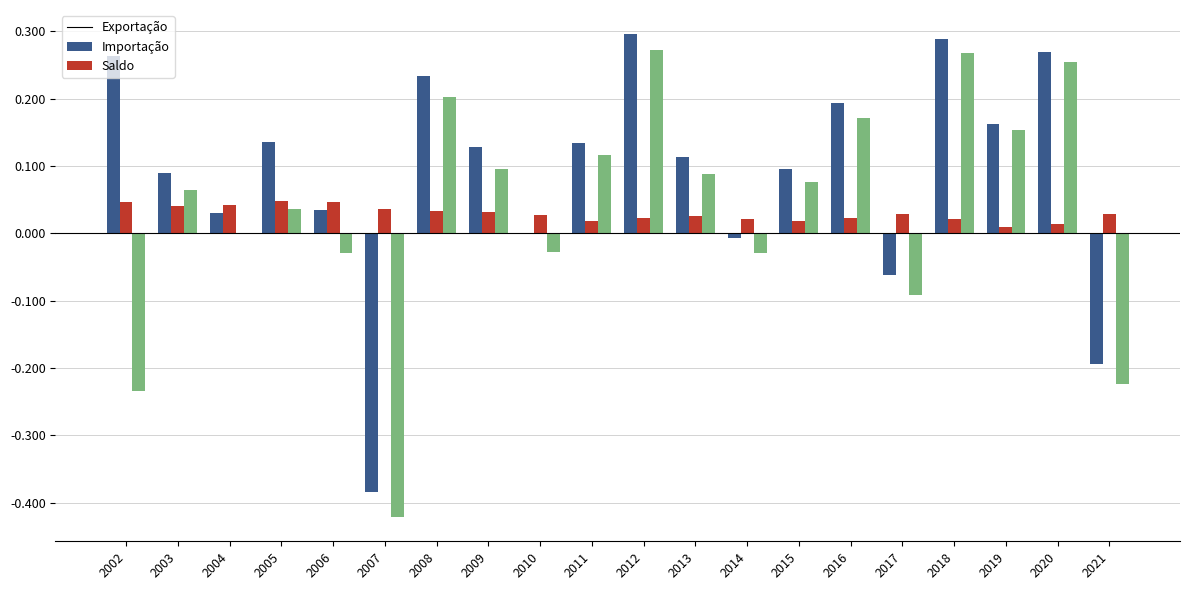

Are the bars horizontal?

No